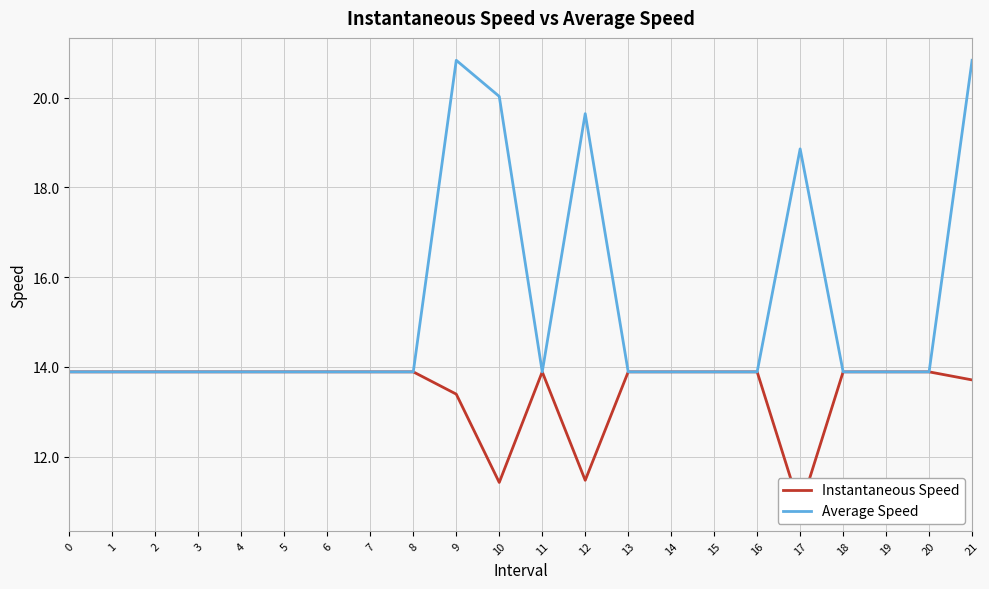

At which category does Instantaneous Speed reach its first local peak?

11